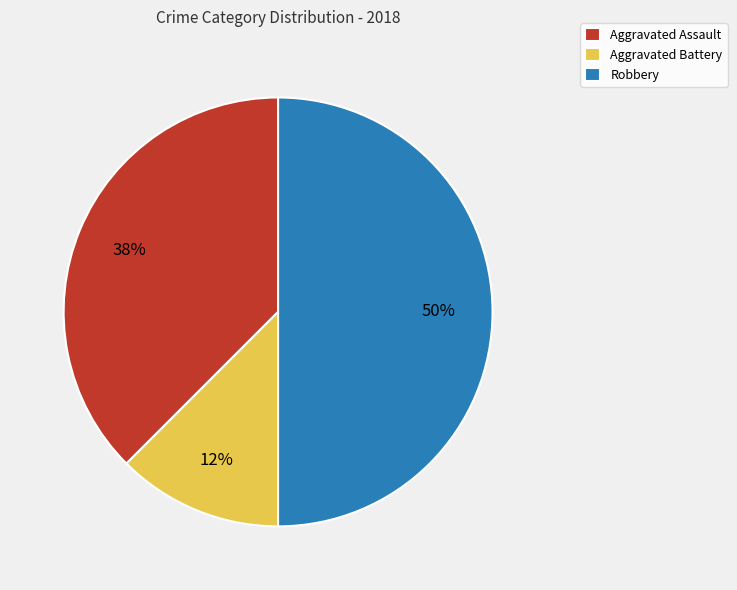

How many segments does this pie chart have?

3